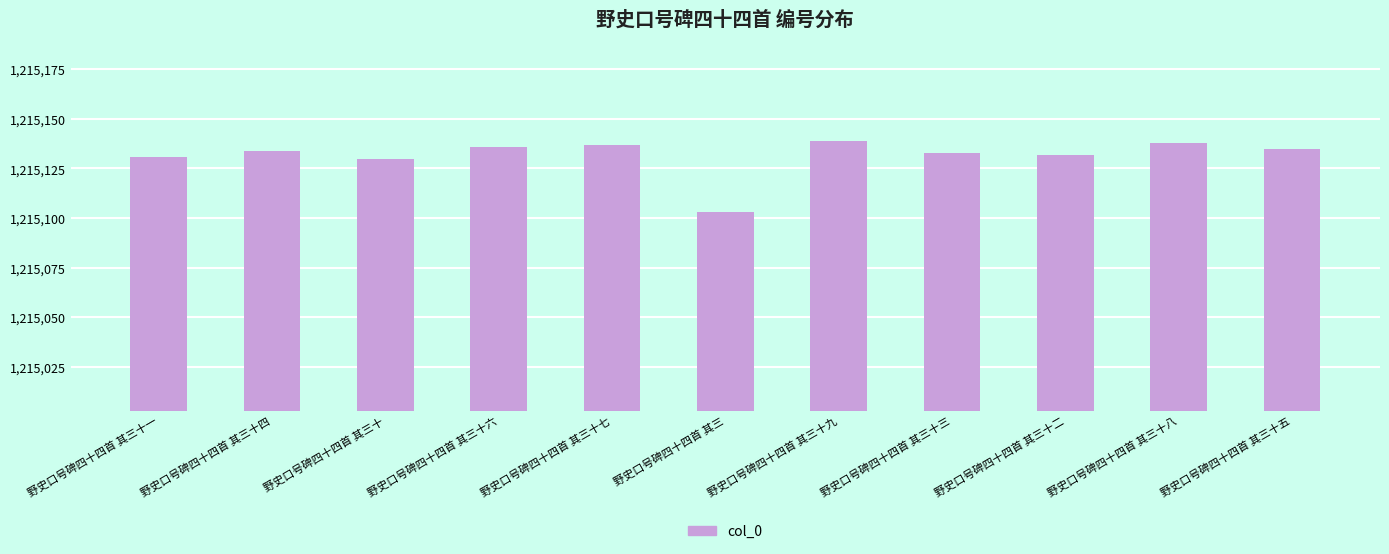

What is the greatest value displayed?

1215139